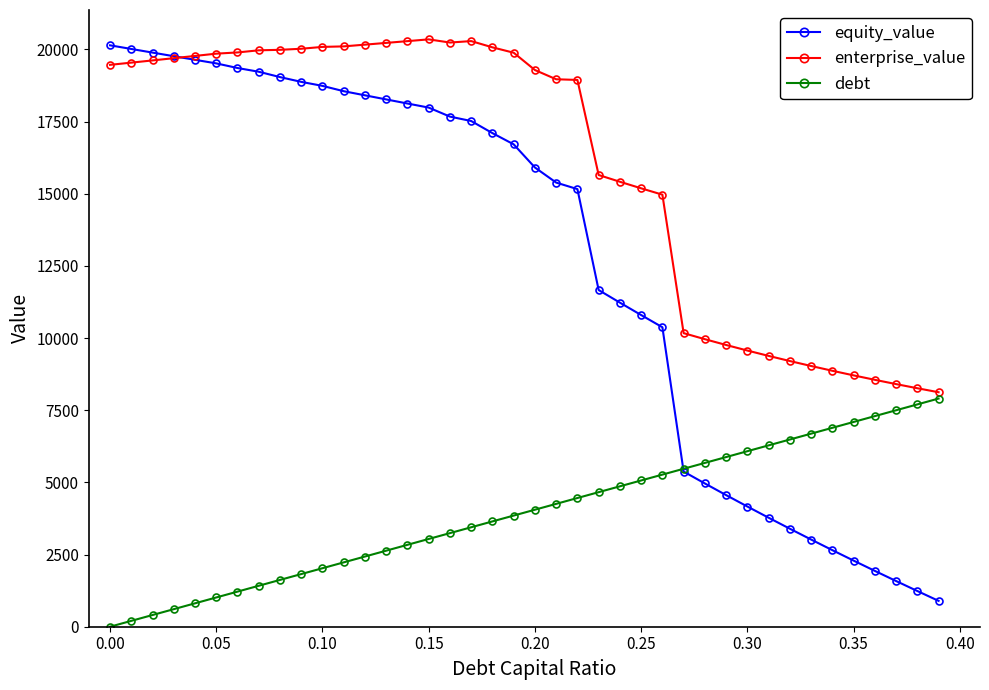

True or false: enterprise_value and debt intersect in this chart.

False